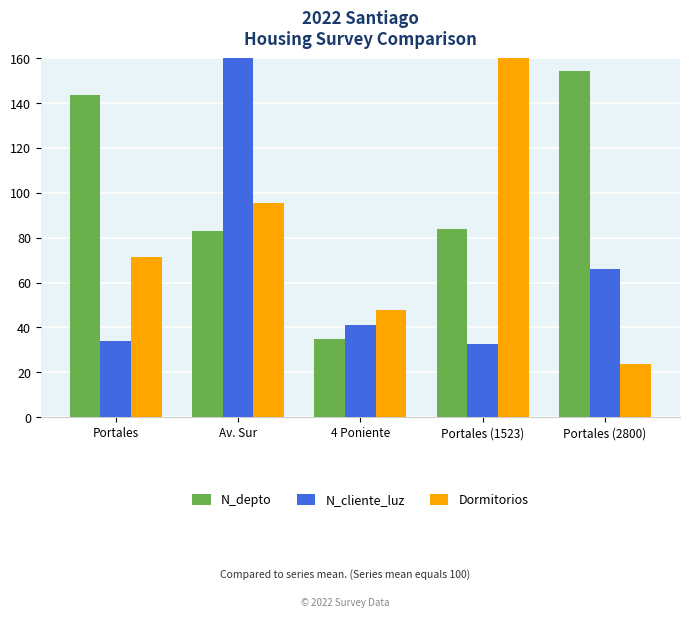

Which label corresponds to the largest value in the chart?

Av. Sur